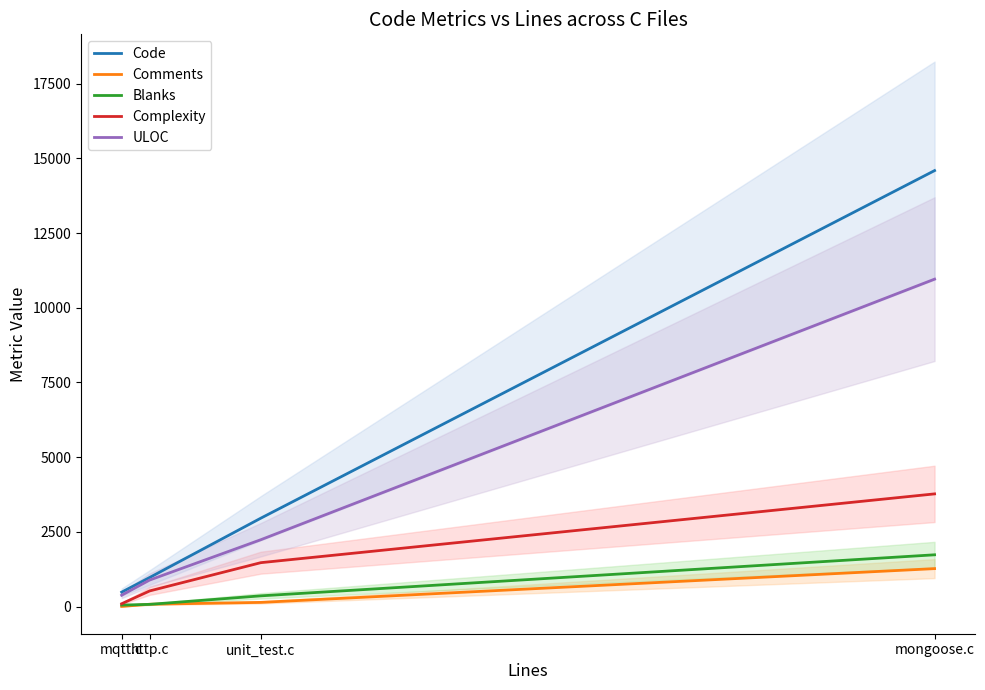

What are all the series names shown in the legend?

Code, Comments, Blanks, Complexity, ULOC